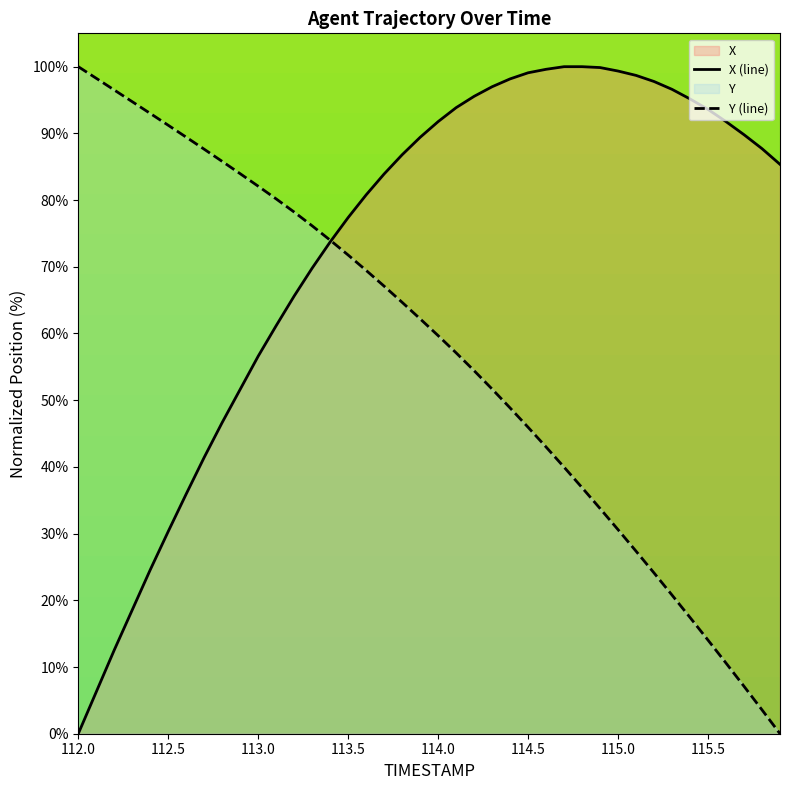

Where does the Y (line) series first go above 62?

112.0